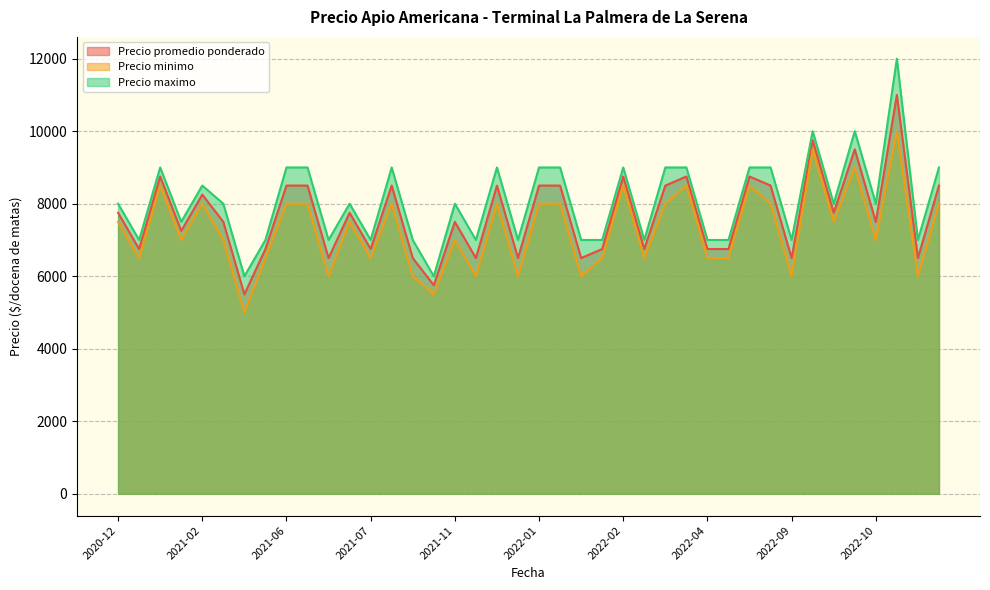

The value of Precio minimo at 2022-10-26 is 3633. True or false?

False